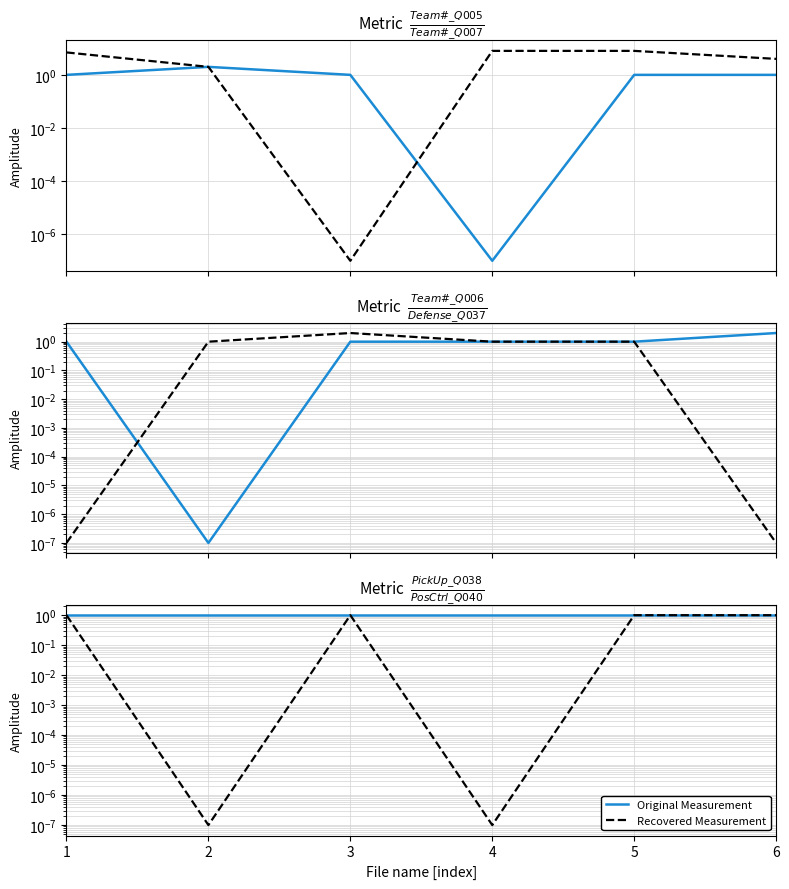

At which label is Original Measurement closest to 1?

1